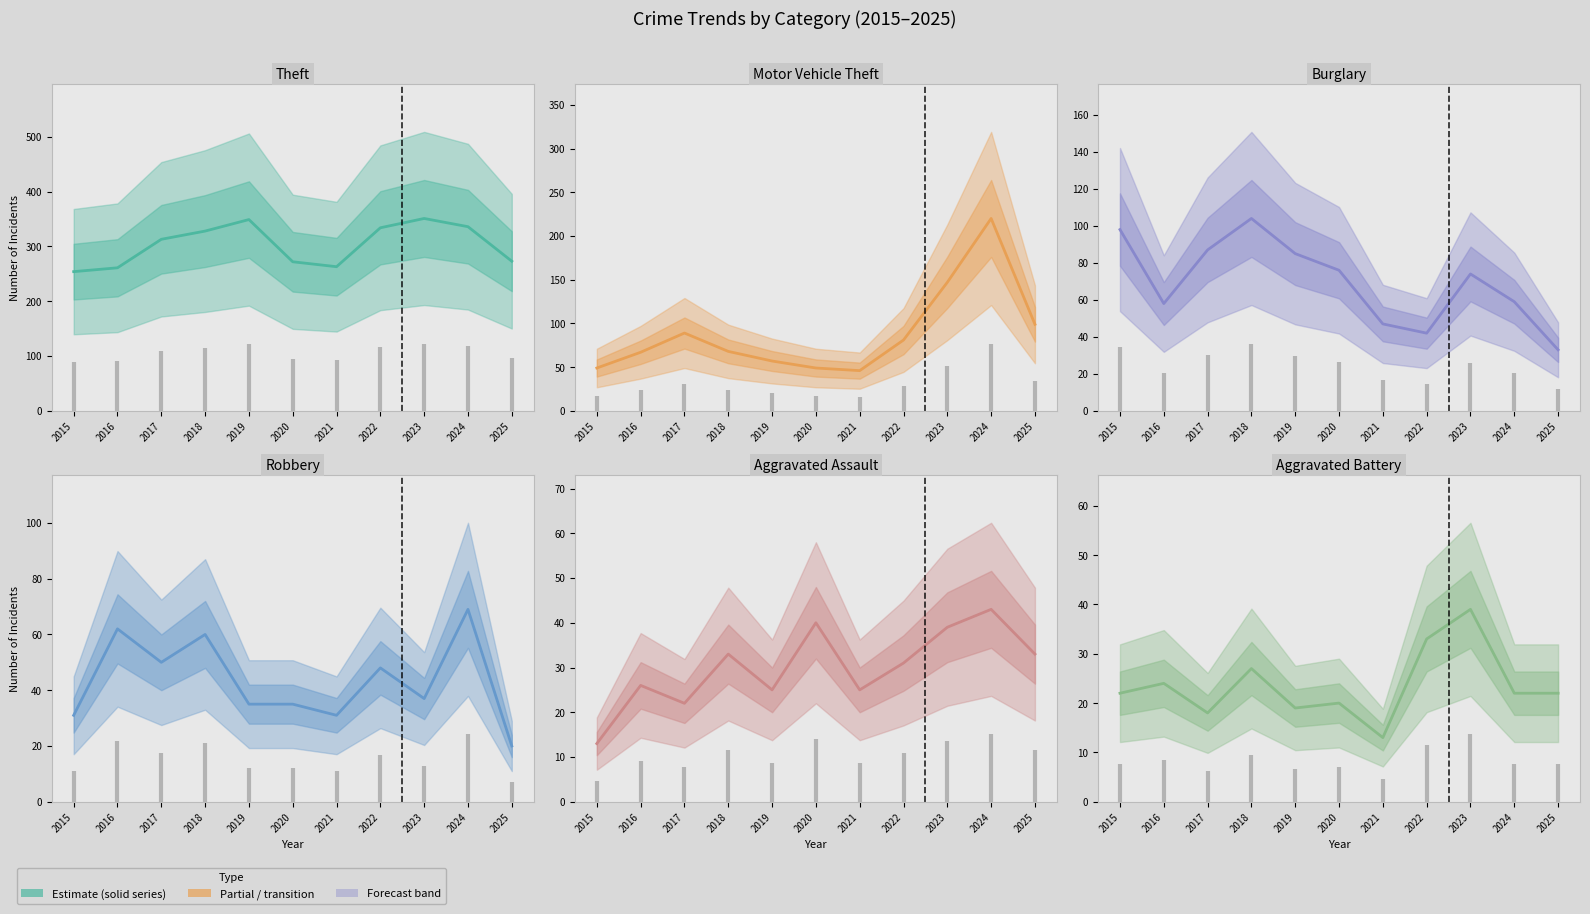

What is the maximum value for Aggravated Assault?

43